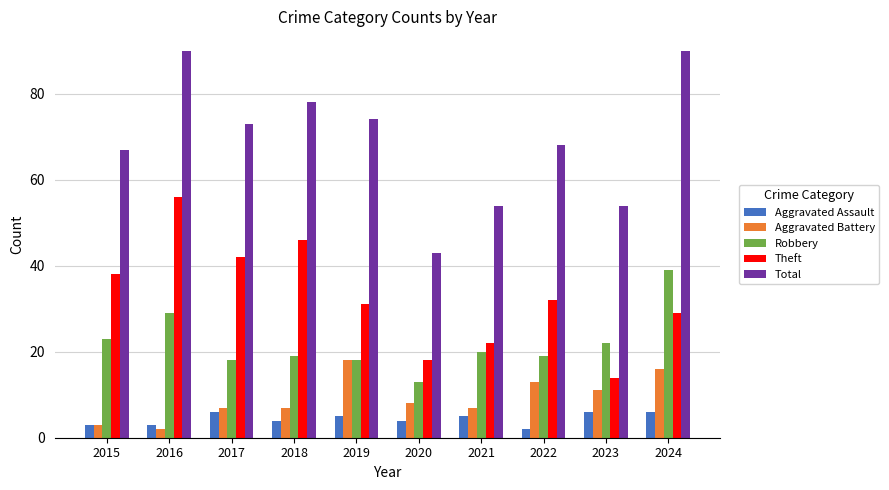

Where does the Theft series first go above 32?

2015